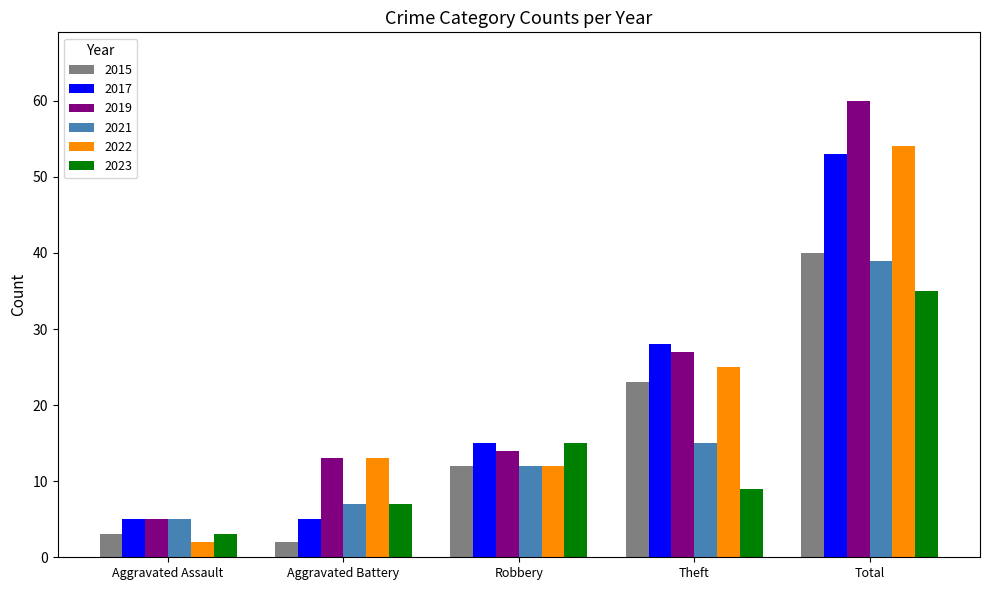

Reading left to right, extract all data points from this chart.

2015: 3	2	12	23	40
2017: 5	5	15	28	53
2019: 5	13	14	27	60
2021: 5	7	12	15	39
2022: 2	13	12	25	54
2023: 3	7	15	9	35